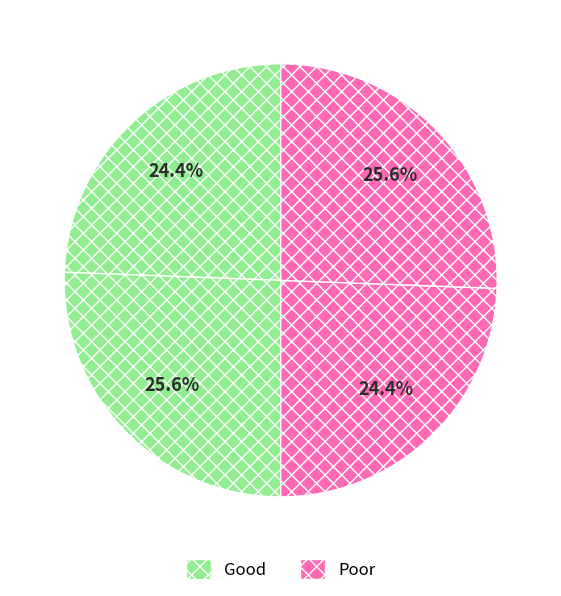

Count the number of slices in the pie.

4